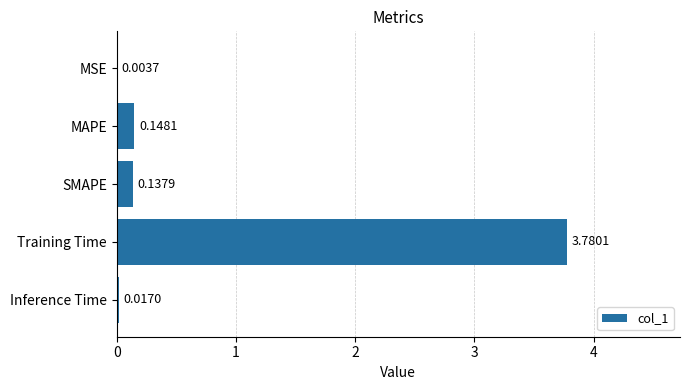

Which has a higher value, MSE or Training Time?

Training Time